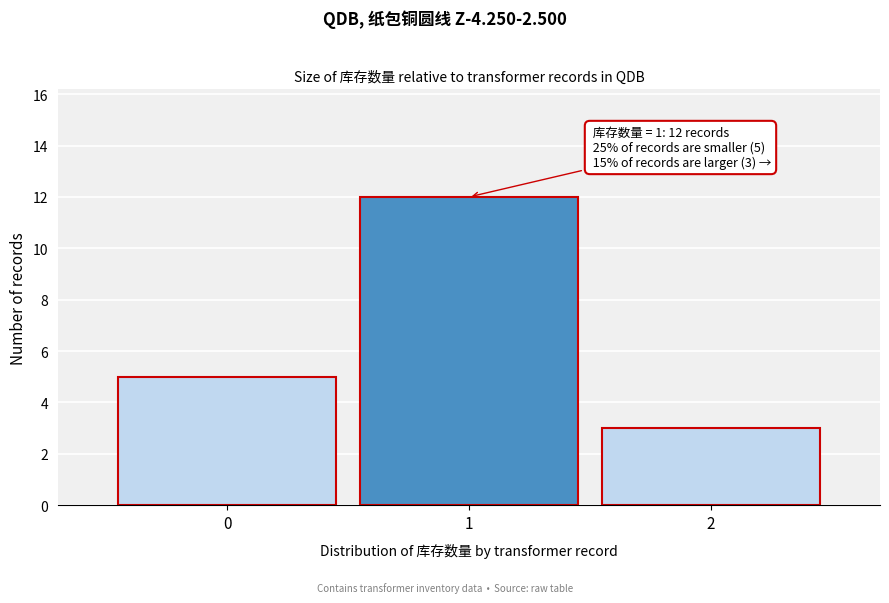

Reading left to right, what are all the values shown in this chart?

0=5	1=12	2=3